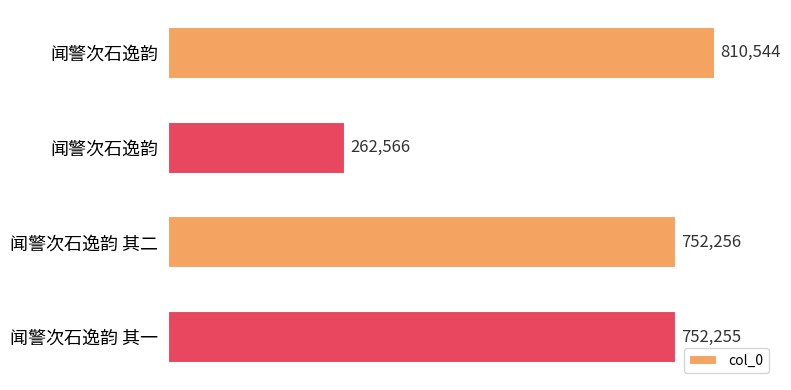

List the labels in order of value, smallest first.

闻警次石逸韵, 闻警次石逸韵 其一, 闻警次石逸韵 其二, 闻警次石逸韵